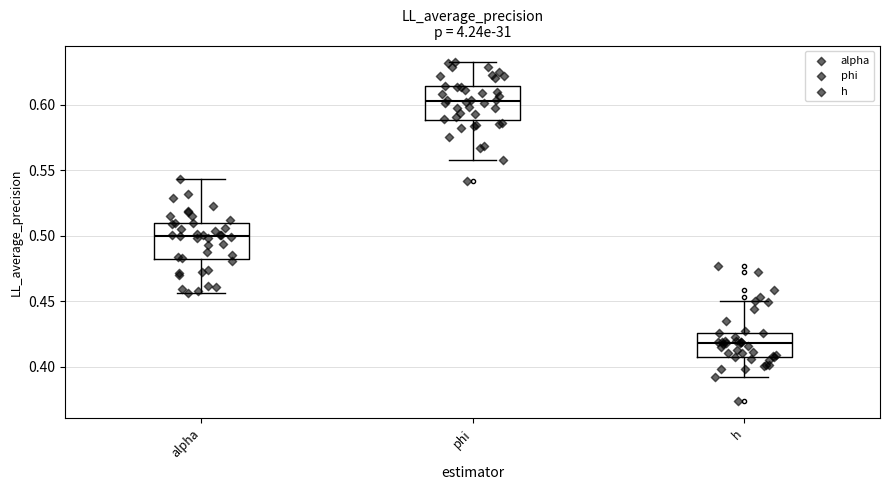

Reading left to right, read every box against the y-axis: the position of its median line, the range the box covers, and the ends of its whiskers. The values are not printed on the chart, so give them approximately, as read against the axis.

alpha: median 0.500, box 0.480 to 0.510, whiskers 0.455 to 0.545
phi: median 0.605, box 0.590 to 0.615, whiskers 0.560 to 0.630
h: median 0.420, box 0.410 to 0.425, whiskers 0.390 to 0.450